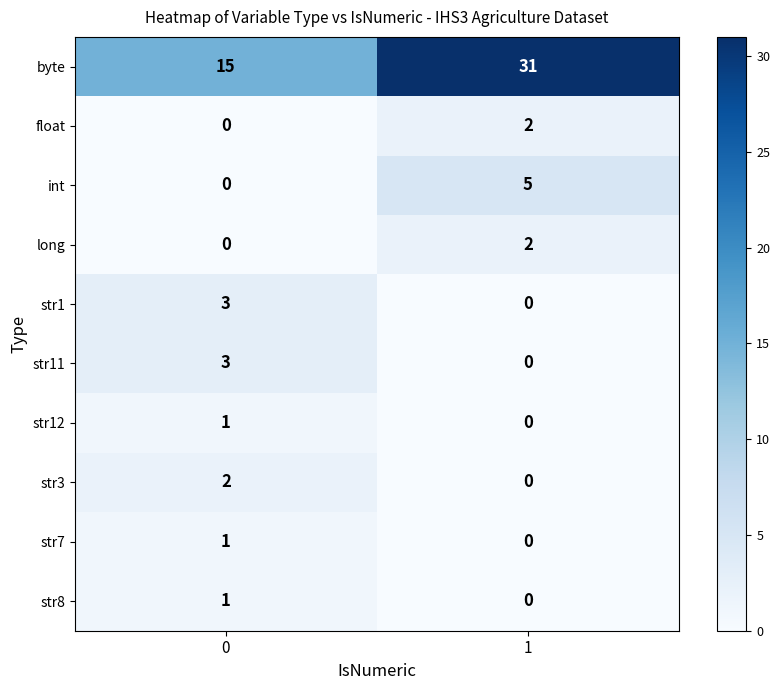

Between 0 and 1, which series saw the biggest shift?

byte